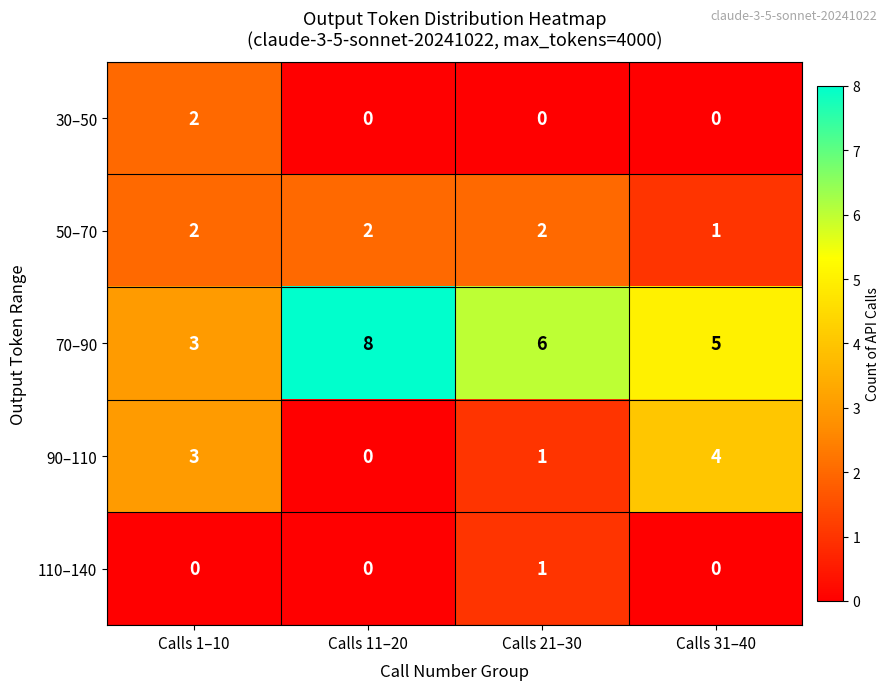

How many data points does each series have?

4